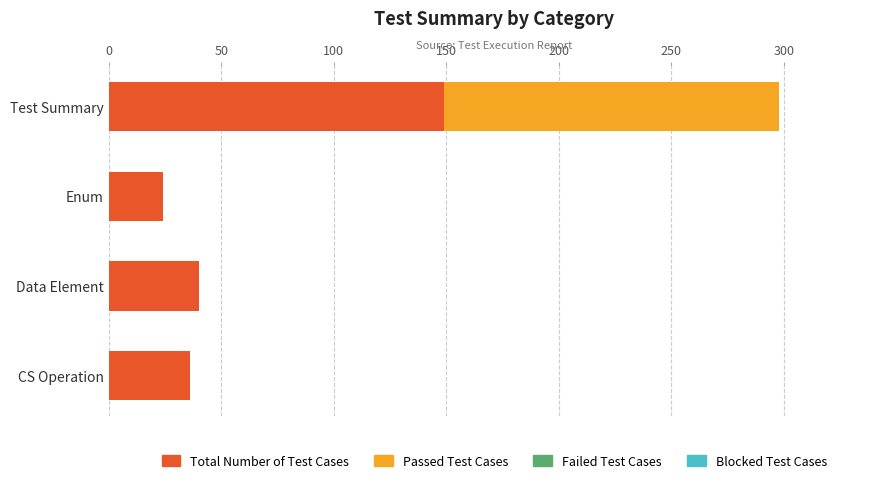

What is the total value across all series at CS Operation?

36